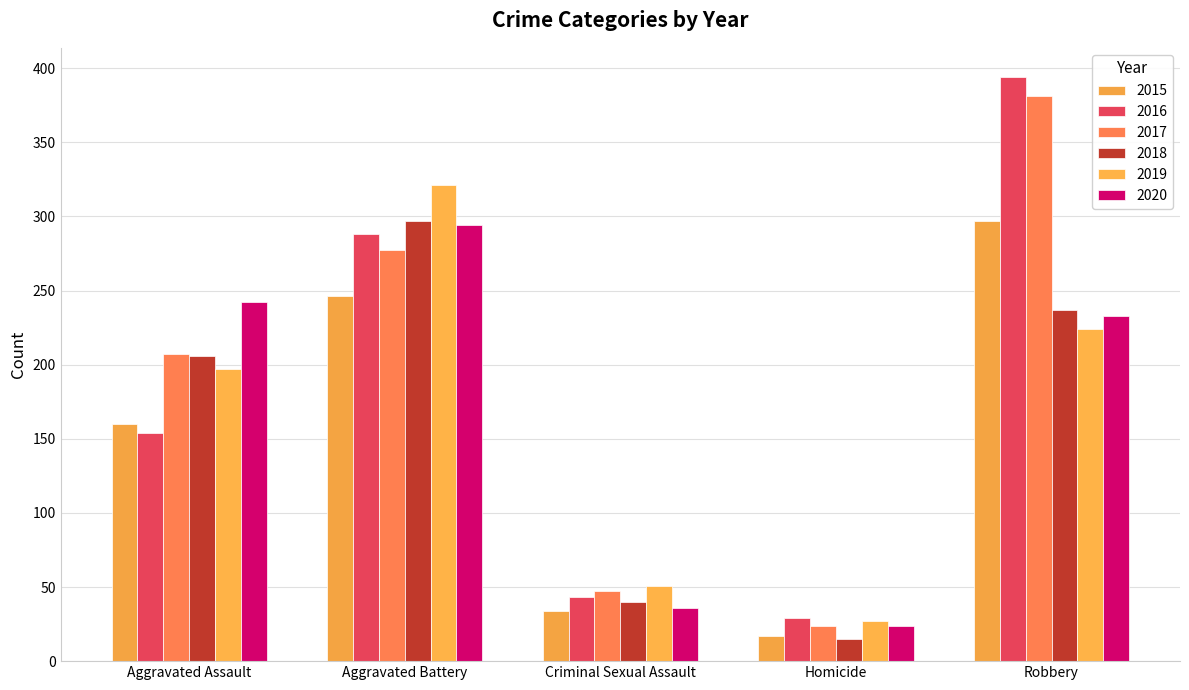

How many data points does each series have?

5